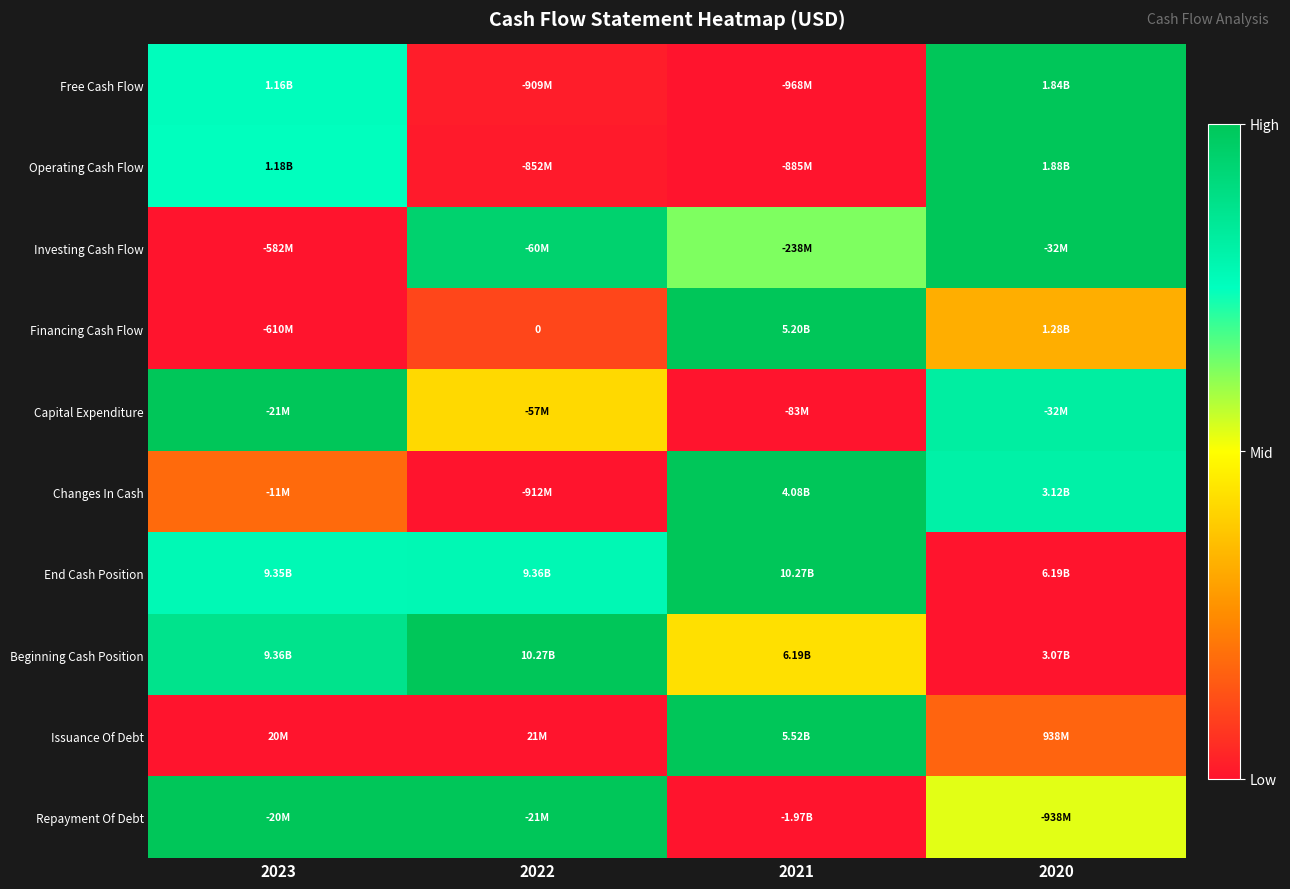

How many series are shown in this chart?

10